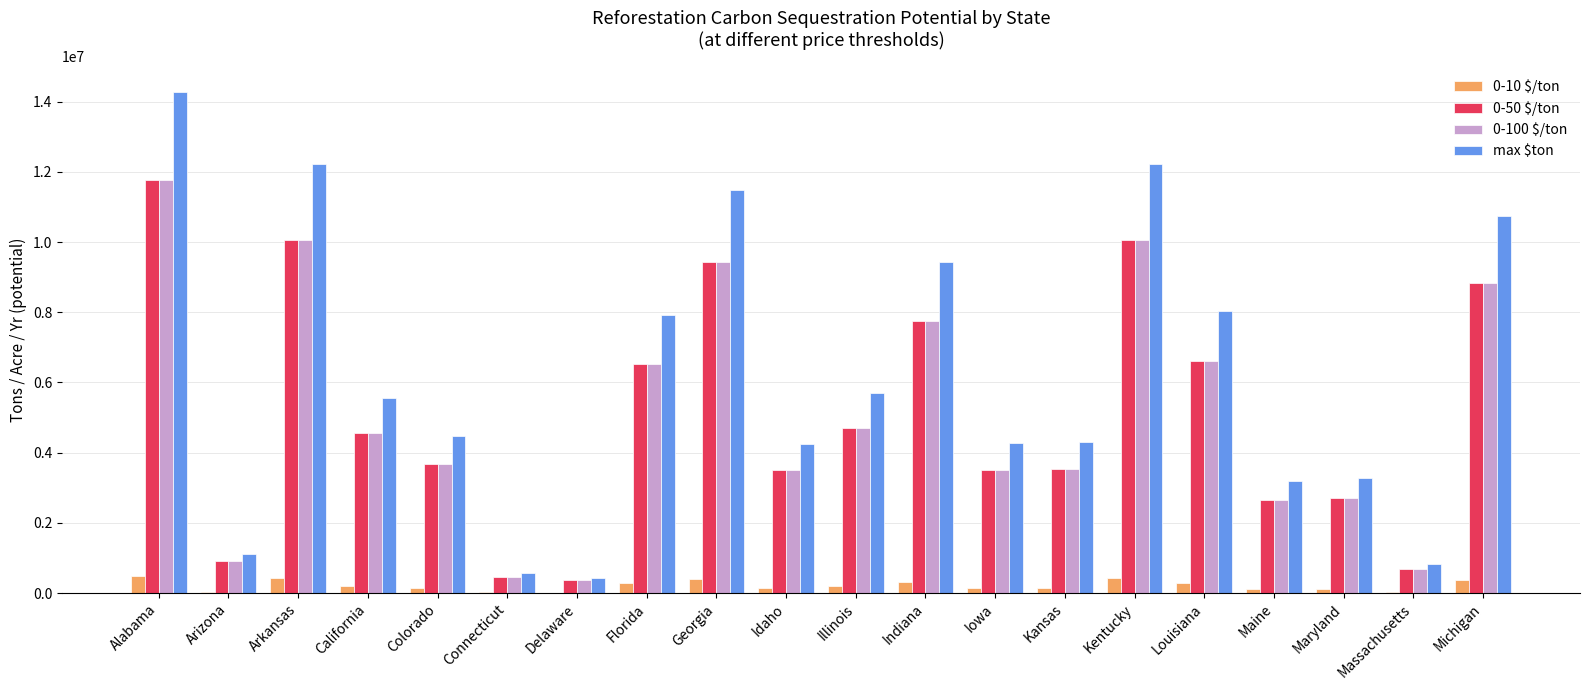

Are the bars grouped side by side (vs. stacked)?

Yes